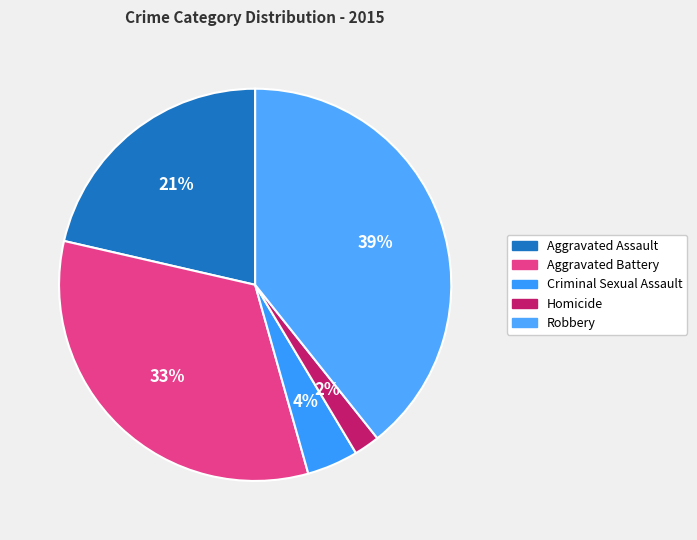

Rank the categories by value from lowest to highest.

Homicide, Criminal Sexual Assault, Aggravated Assault, Aggravated Battery, Robbery